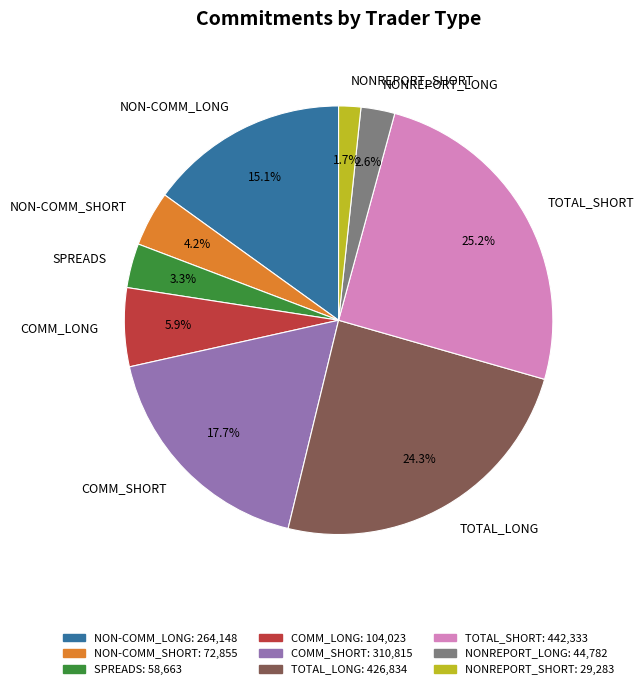

To the nearest percent, what is the combined percentage of TOTAL_SHORT and COMM_SHORT?

43%